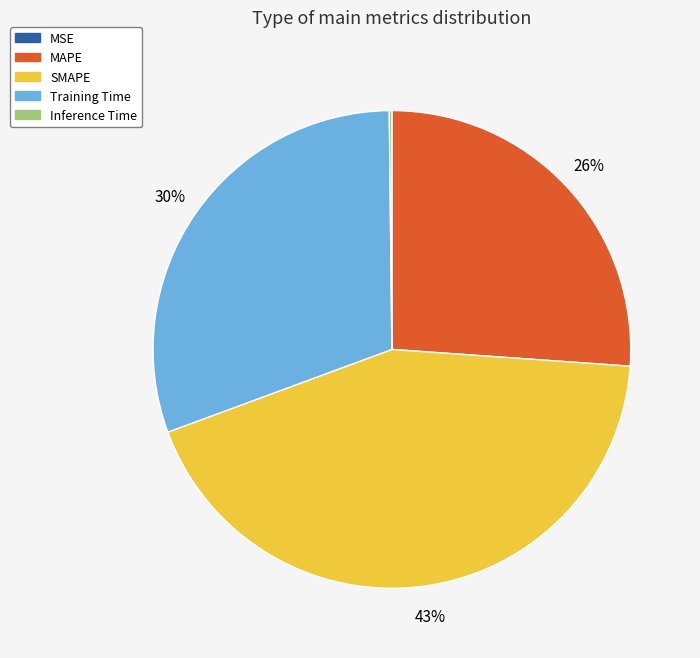

To the nearest percent, what is the difference between the largest and smallest slice percentages?

43%